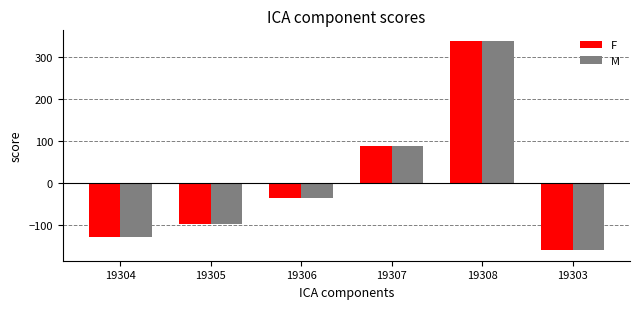

How many groups of bars are there?

6